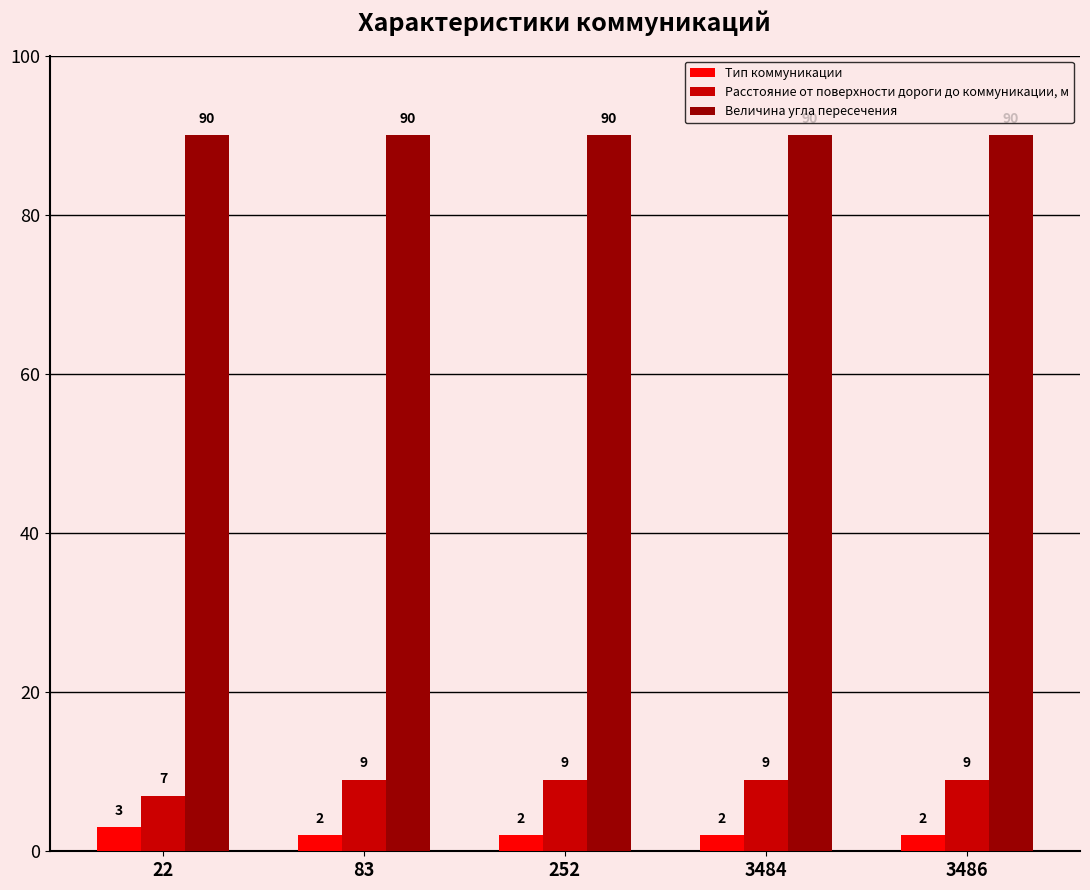

Read the Тип коммуникации value at 3486.

2